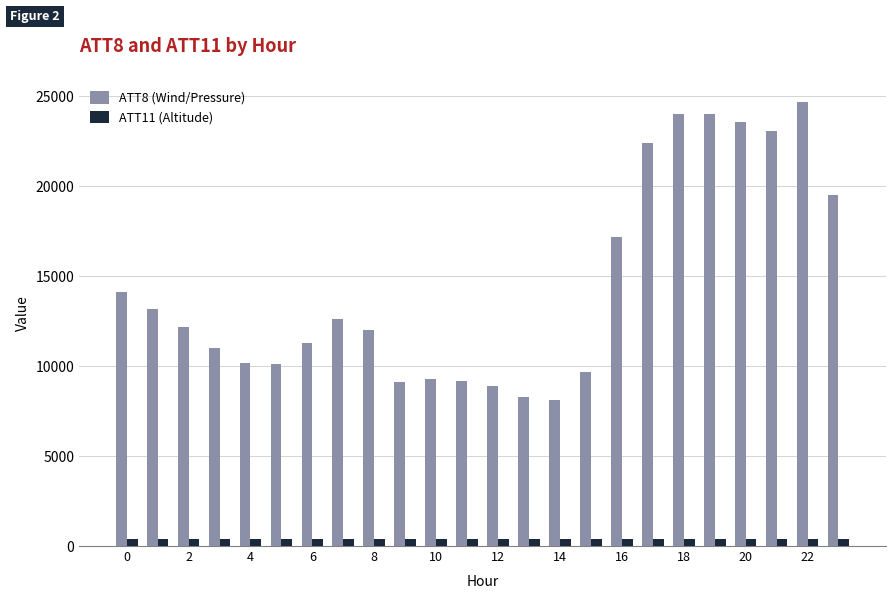

Which series has the largest total across all categories?

ATT8 (Wind/Pressure)